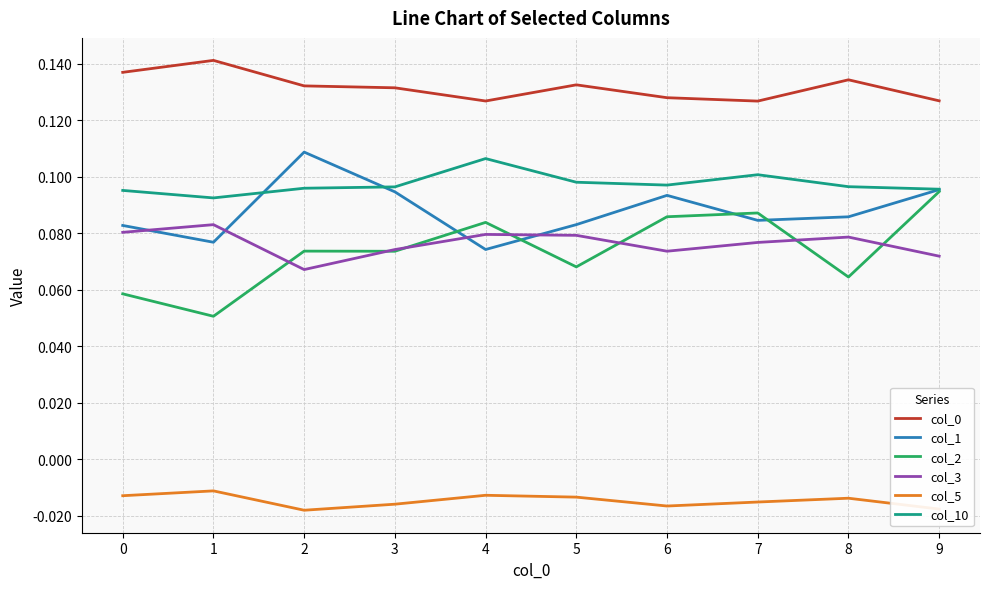

True or false: col_10 has more than 0 points higher than both neighbors.

True